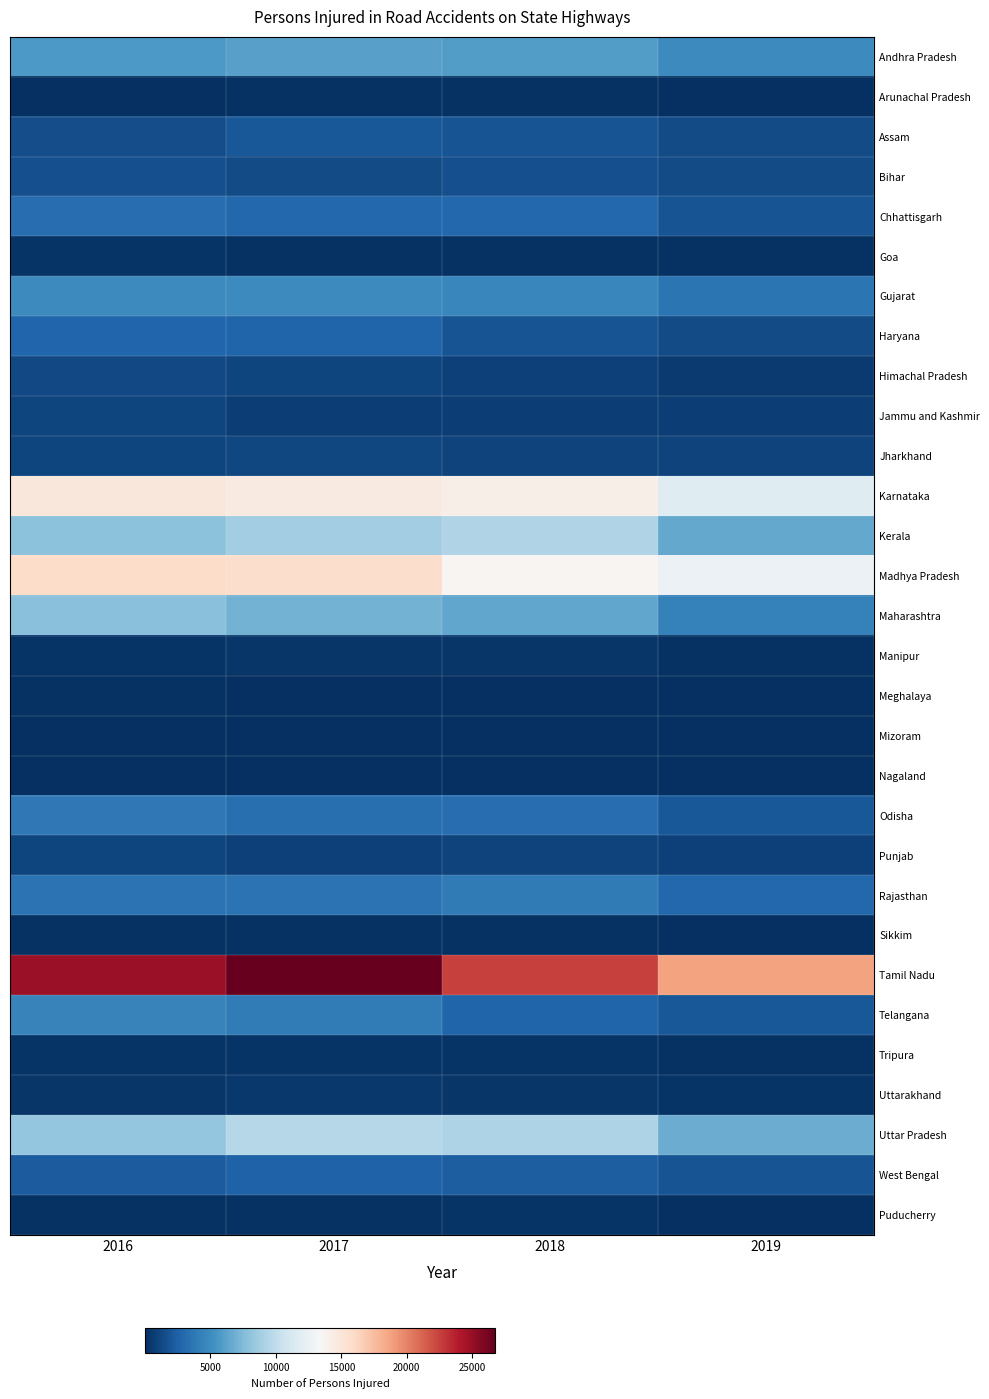

Rank the series at 2016 from highest to lowest value.

Tamil Nadu, Madhya Pradesh, Karnataka, Uttar Pradesh, Kerala, Maharashtra, Andhra Pradesh, Gujarat, Telangana, Odisha, Rajasthan, Chhattisgarh, Haryana, West Bengal, Bihar, Assam, Himachal Pradesh, Punjab, Jharkhand, Jammu and Kashmir, Uttarakhand, Tripura, Goa, Manipur, Sikkim, Puducherry, Meghalaya, Arunachal Pradesh, Nagaland, Mizoram